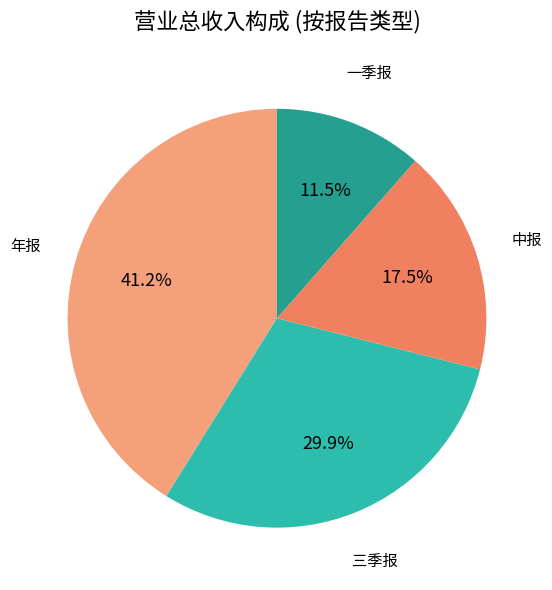

To the nearest percent, what is the combined percentage of 年报 and 中报?

59%